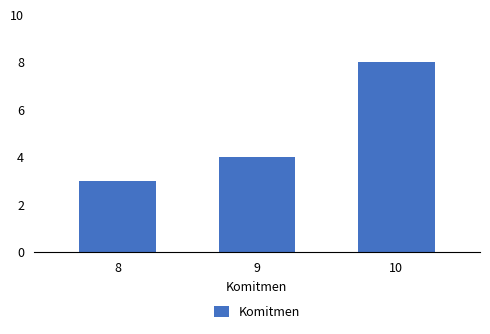

How many distinct data groups are displayed?

1